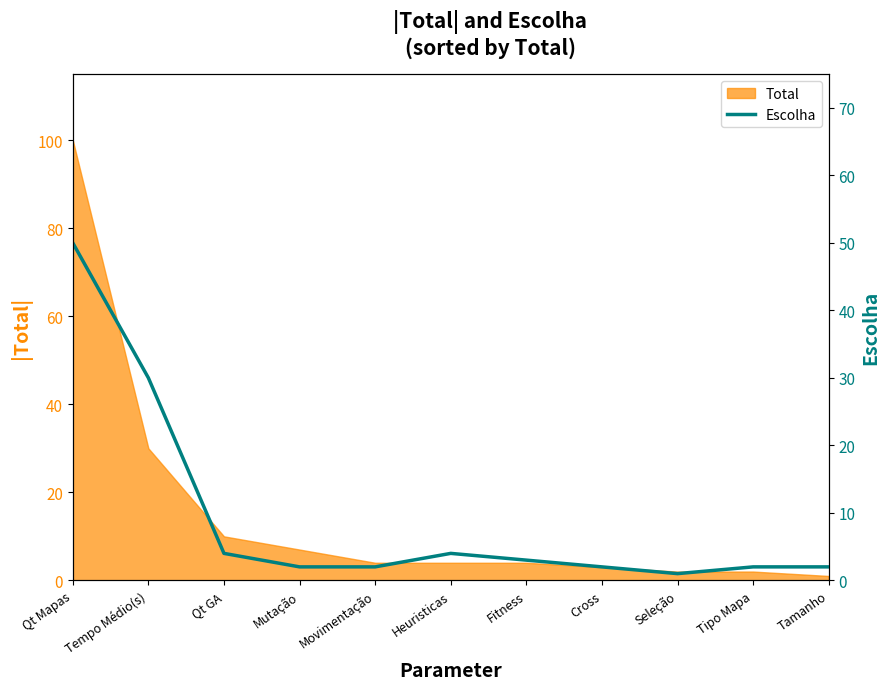

The value at Fitness is 3. True or false?

True